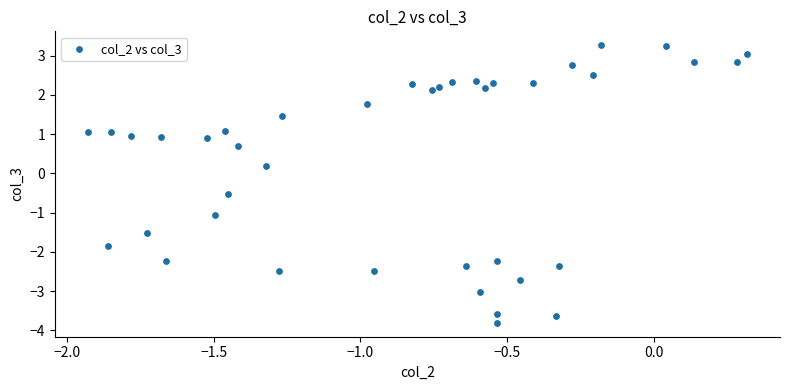

What is the range of X values (max minus min)?

2.2